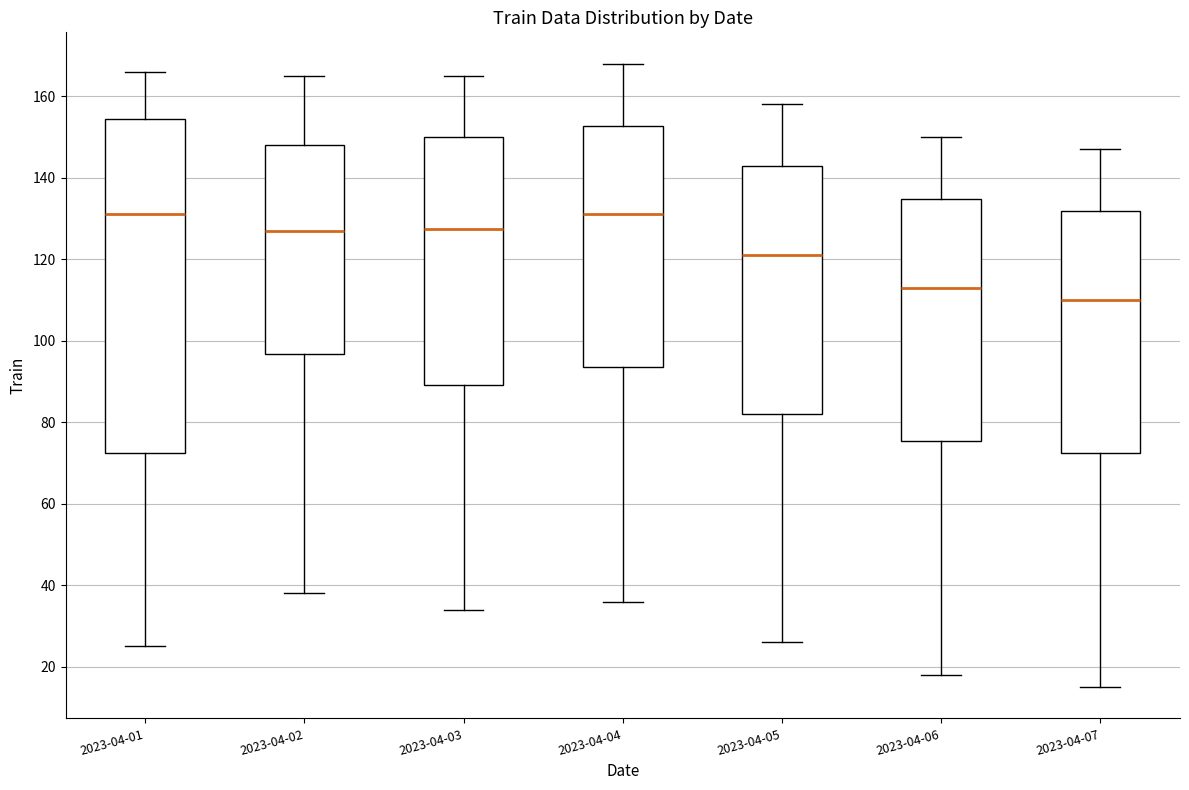

Where is the upper edge of the box for 2023-04-06 on the y-axis? The values are not printed on the chart, so give them approximately, as read against the axis.

134